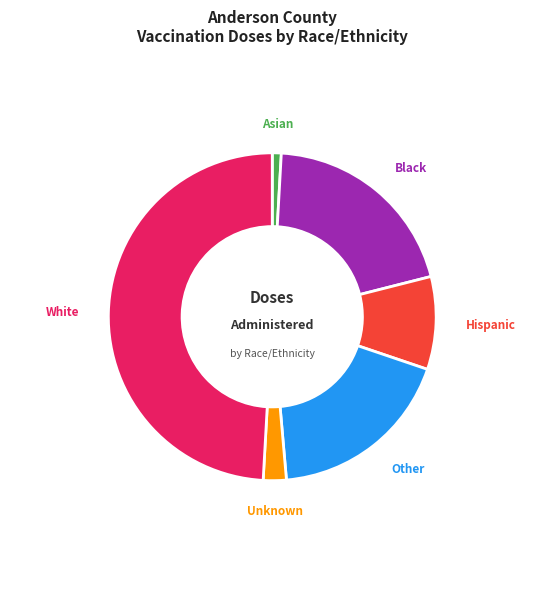

Rank the categories by value from highest to lowest.

White, Black, Other, Hispanic, Unknown, Asian